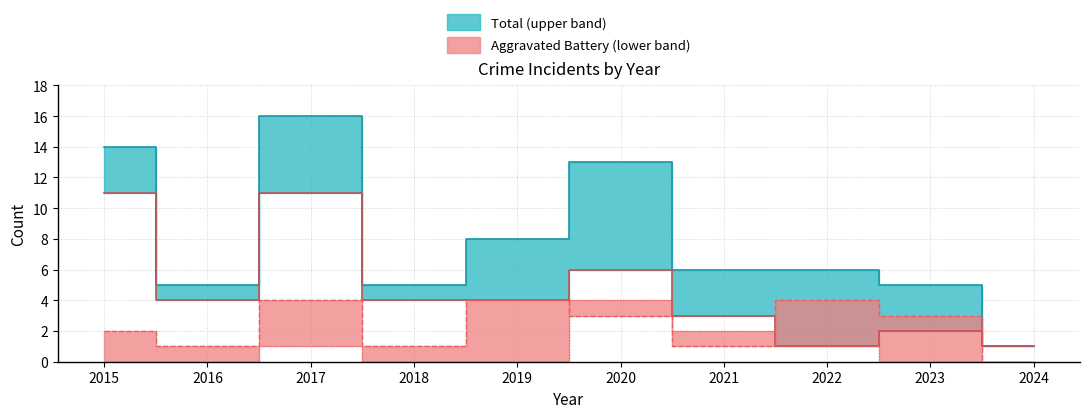

Which series has the largest range (max minus min)?

Total